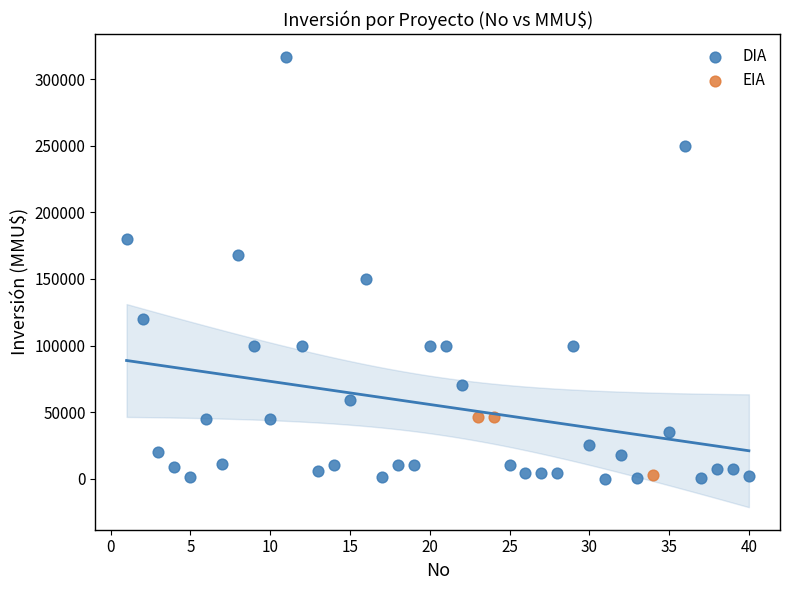

Which series reaches the maximum Y coordinate?

DIA